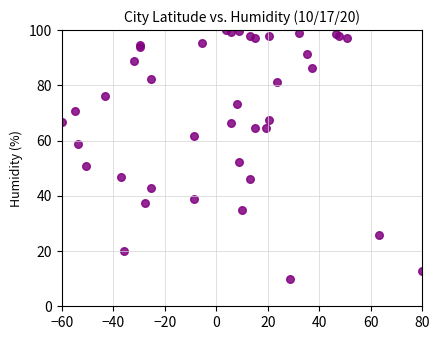

What Y value in the scatter plot is closest to 55?

52.4